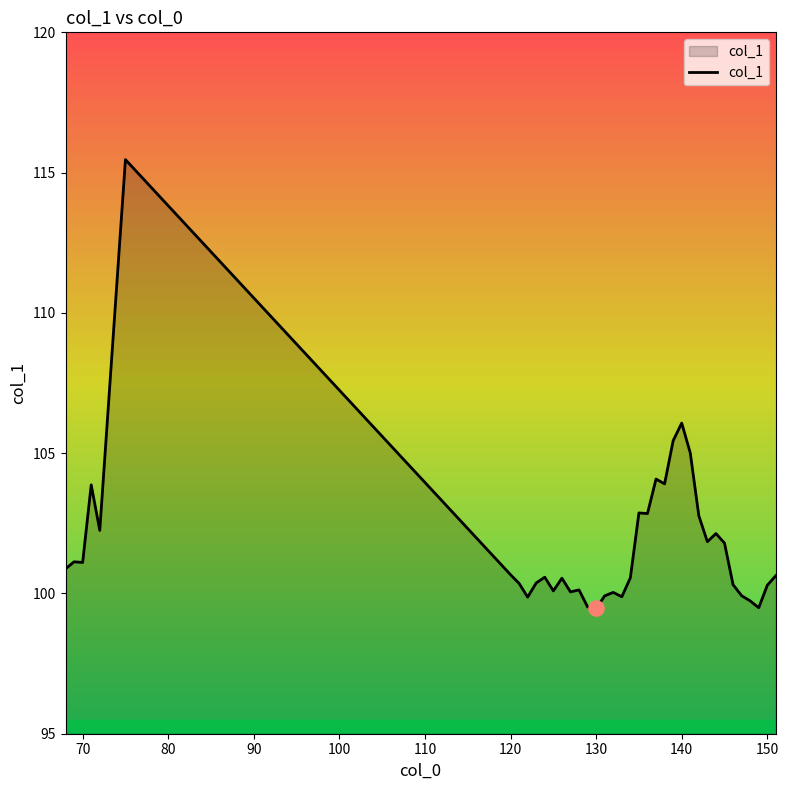

What is the maximum value shown in the chart?

115.5